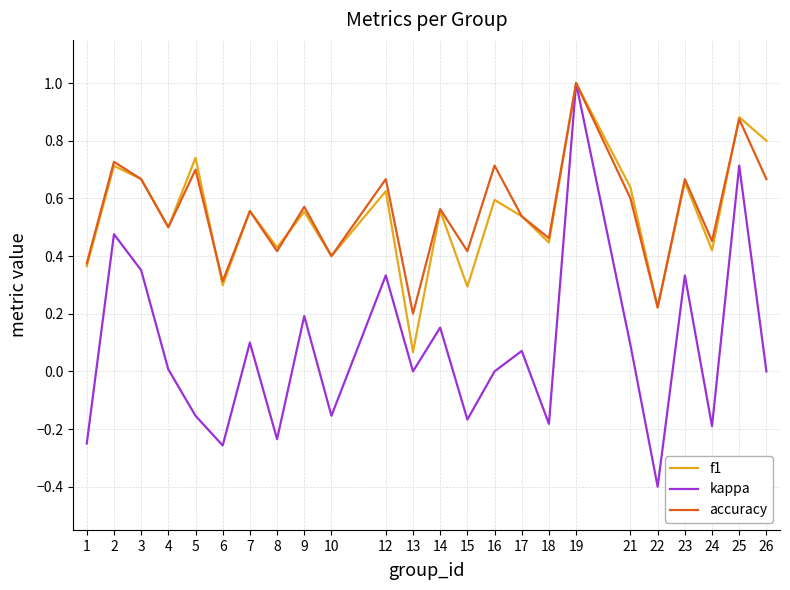

Which series has the largest range (max minus min)?

kappa